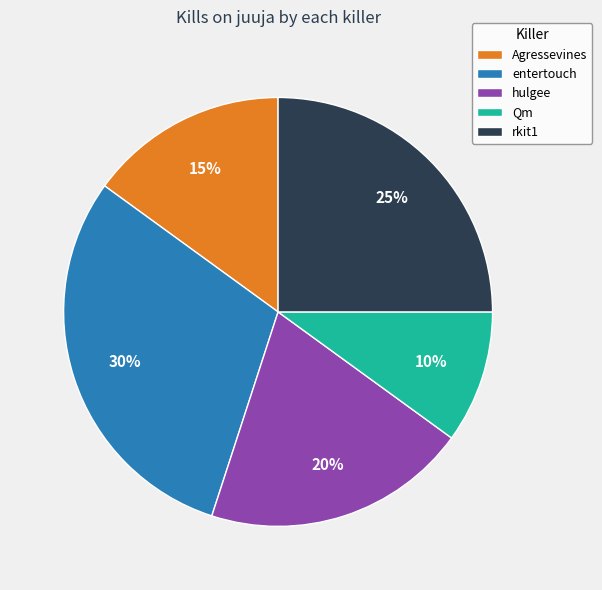

True or false: hulgee accounts for 20% of the total.

True